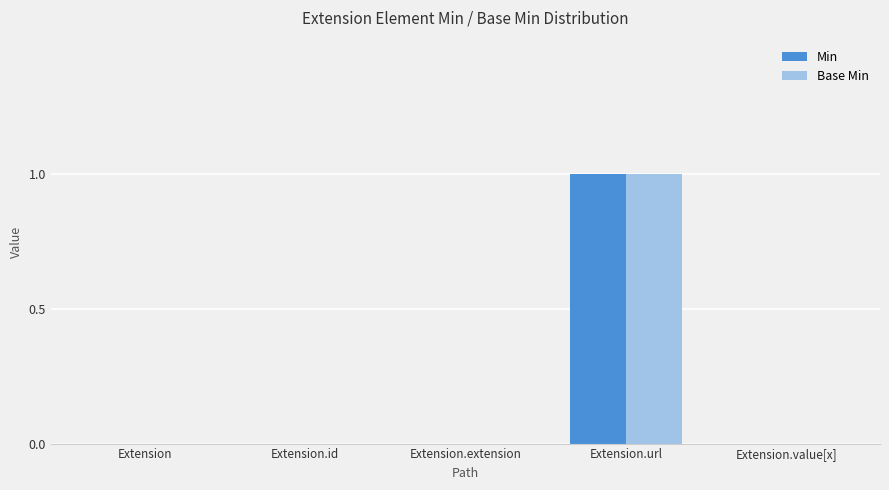

At which label does Min reach its peak?

Extension.url